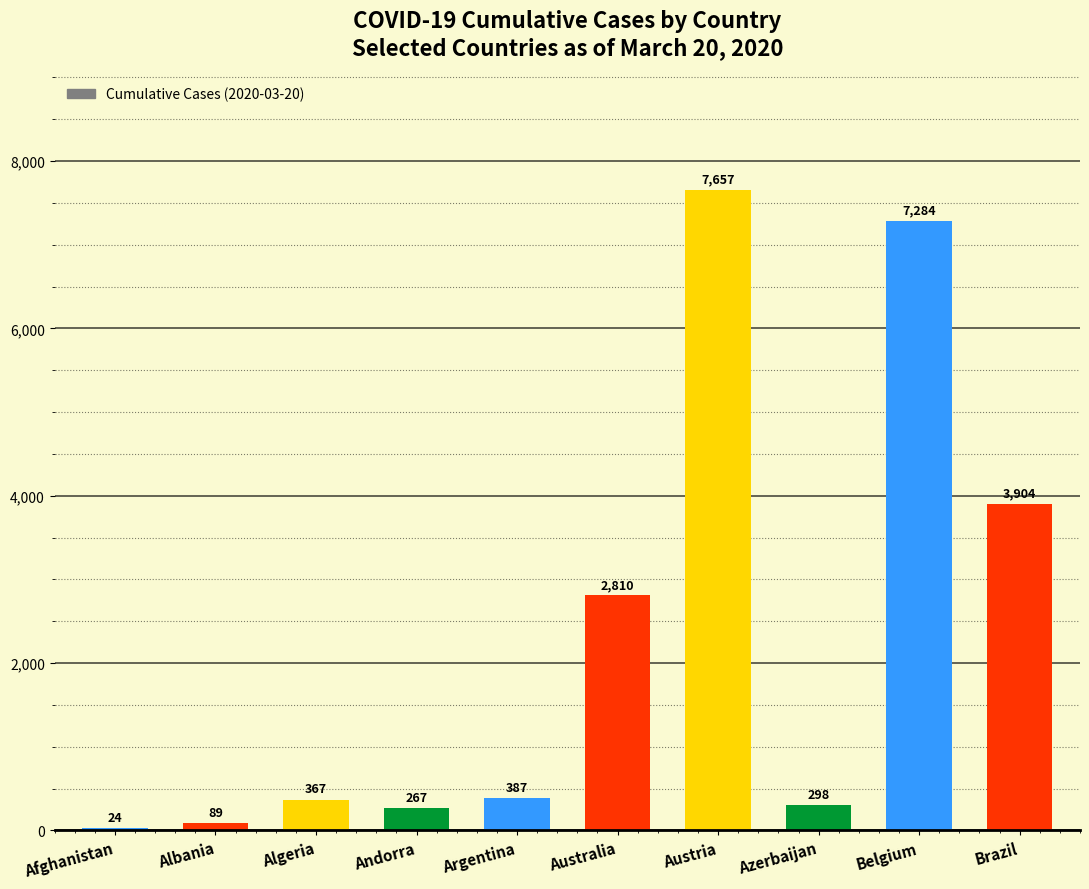

What is the greatest value displayed?

7657